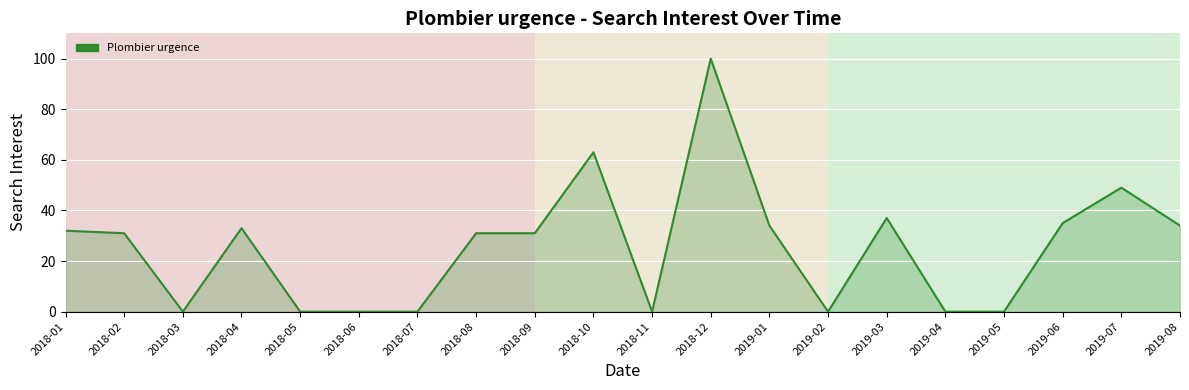

Reading left to right, list all the values displayed in this chart.

32	31	0	33	0	0	0	31	31	63	0	100	34	0	37	0	0	35	49	34